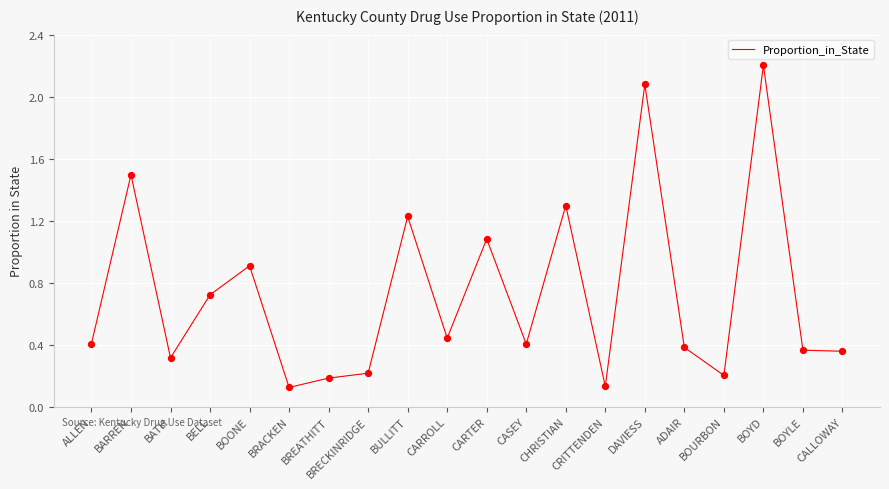

Between BREATHITT and CASEY, which is larger?

CASEY